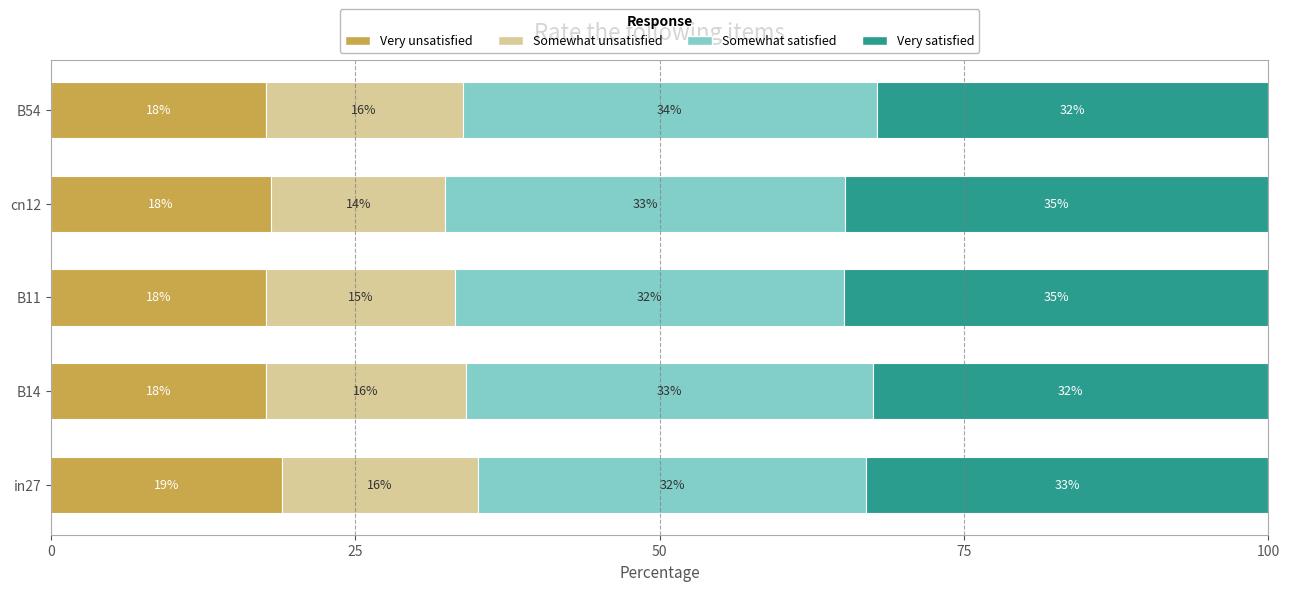

What is the maximum value for Very unsatisfied?

19.0